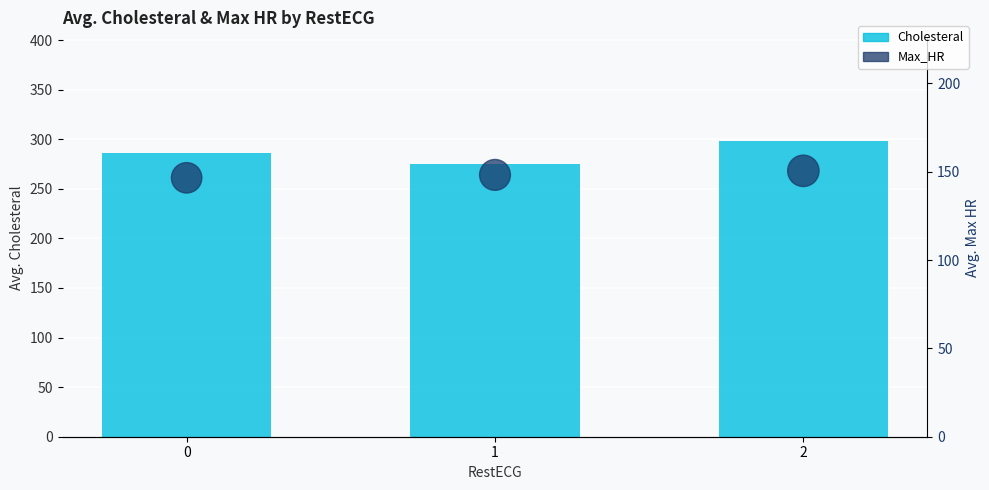

At which category is the sum across all series the highest?

2